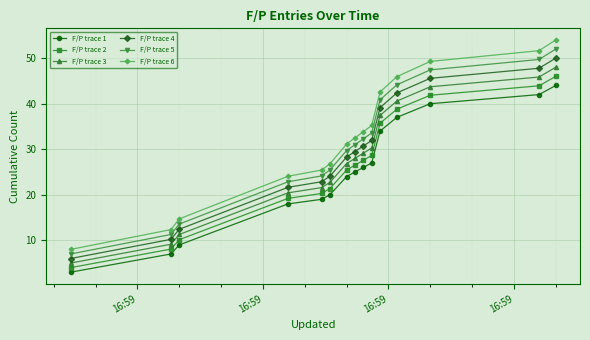

True or false: F/P trace 6 and F/P trace 4 intersect in this chart.

False